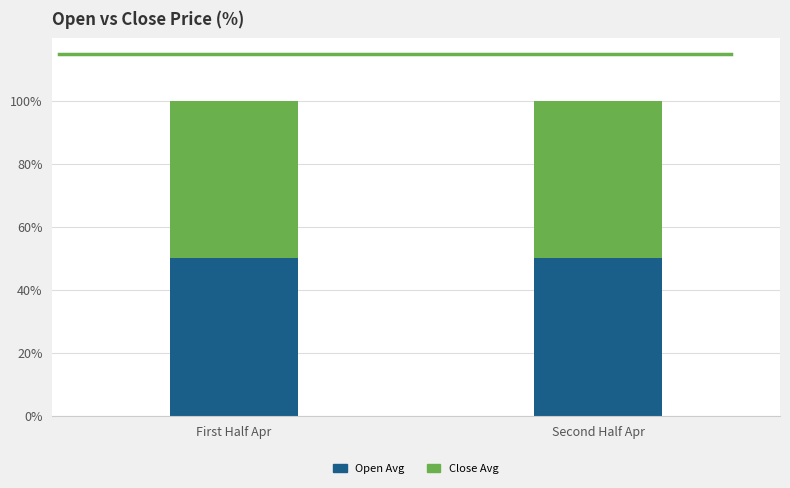

What value does the Open Avg series have at Second Half Apr?

50.0